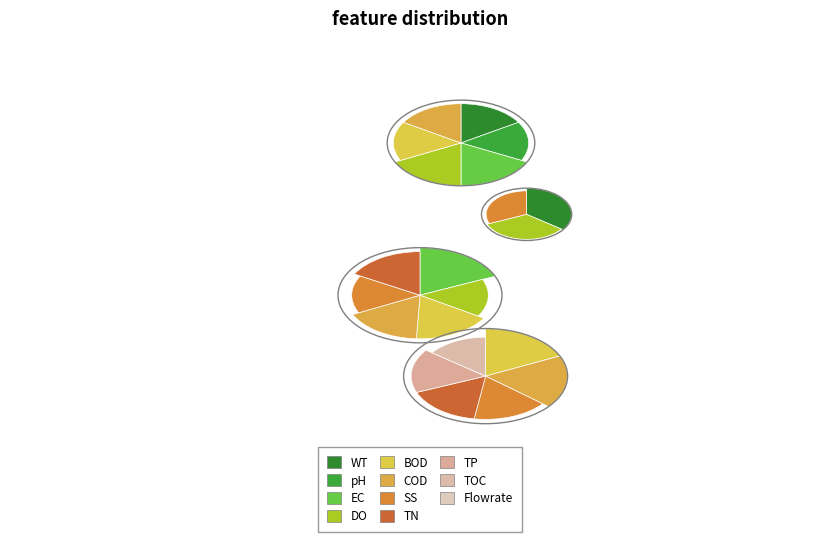

To the nearest percent, what portion does 6 represent?

15%